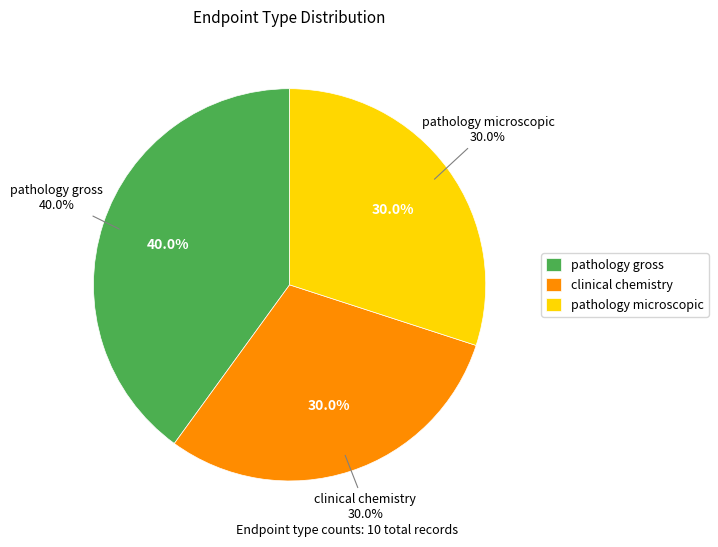

Is the sum of clinical chemistry and pathology gross greater than half?

Yes